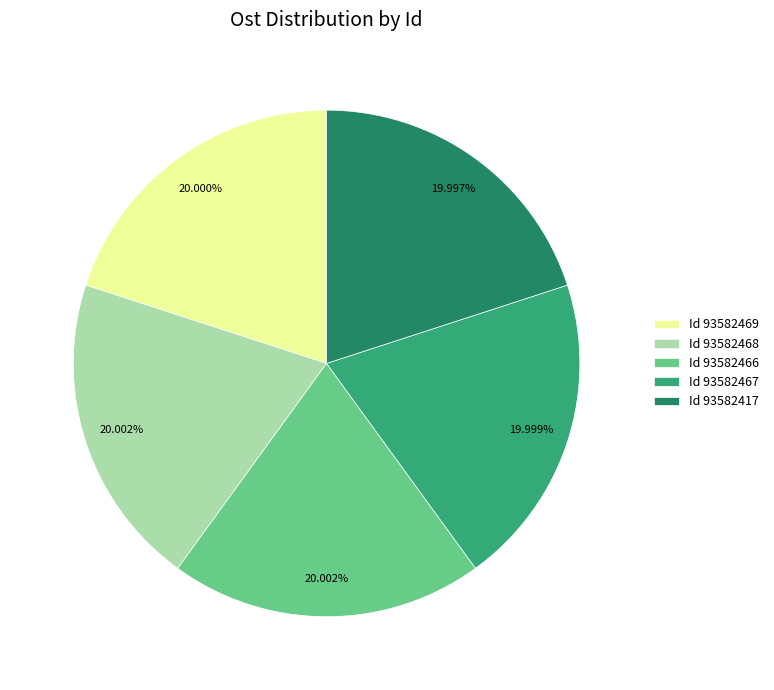

Do Id 93582466 and Id 93582467 together represent more than half of the pie?

No